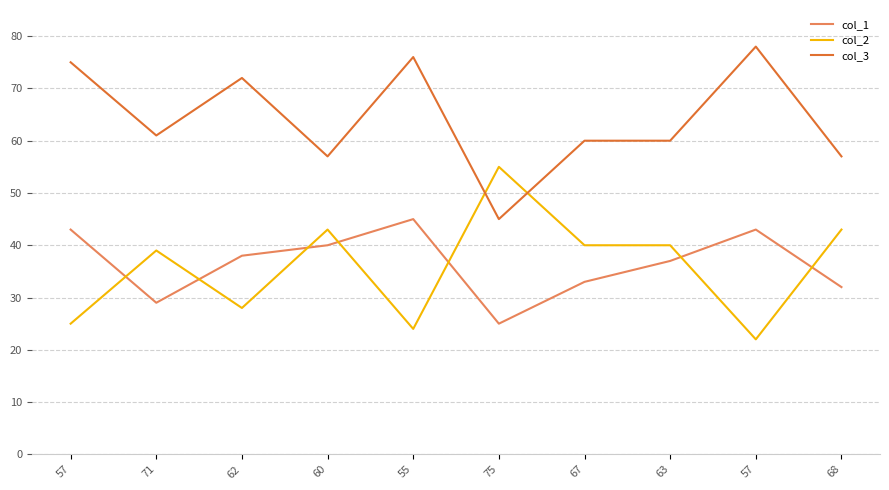

Does the chart have visible grid lines?

Yes